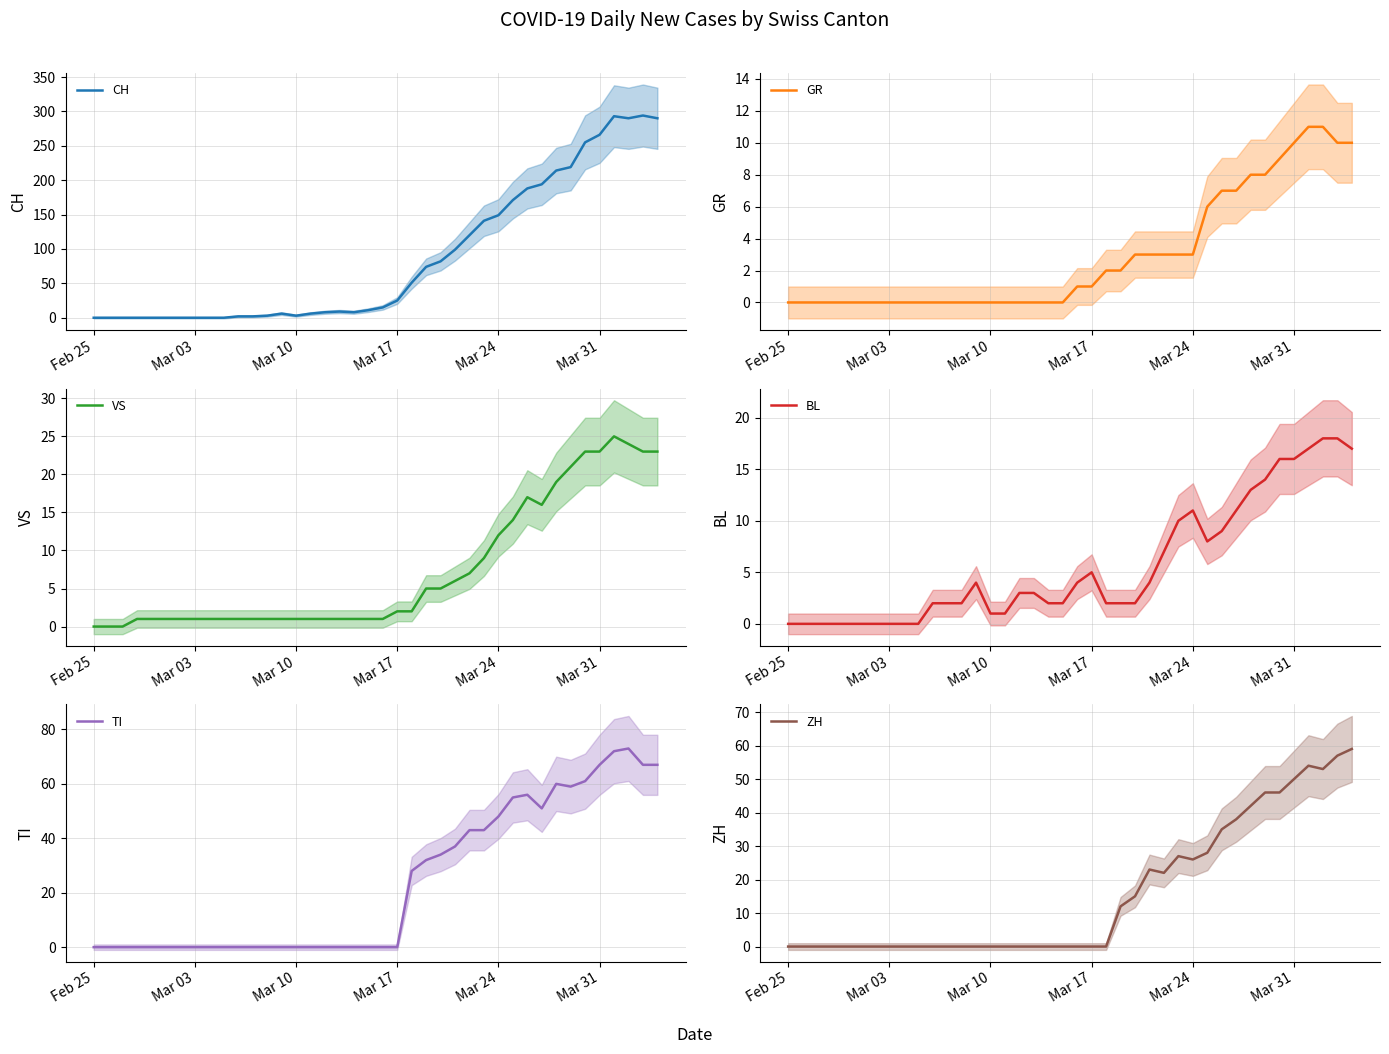

What is the value of the VS point at the 6th from the left?

1